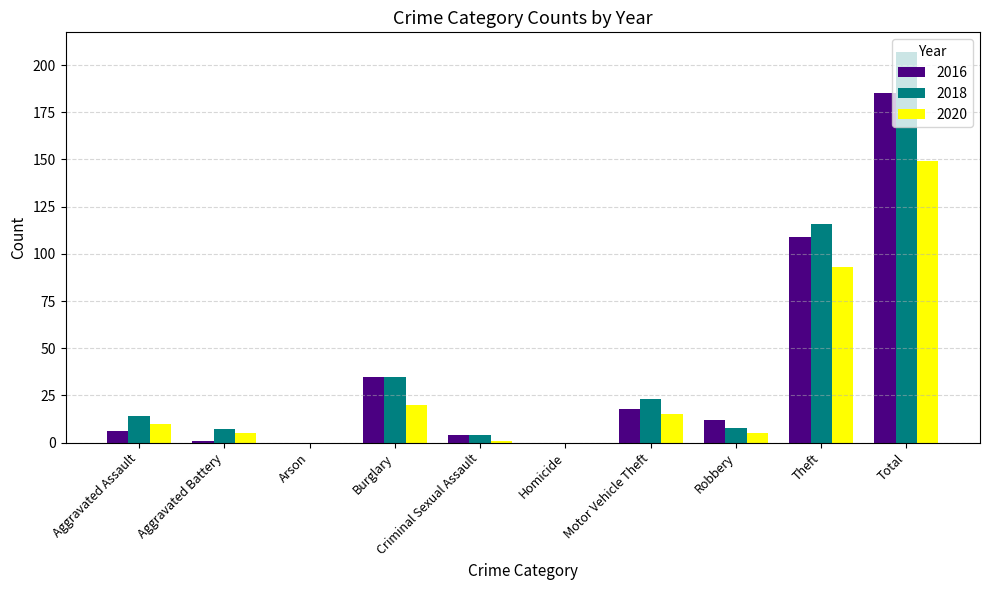

Which series has the largest total across all categories?

2018